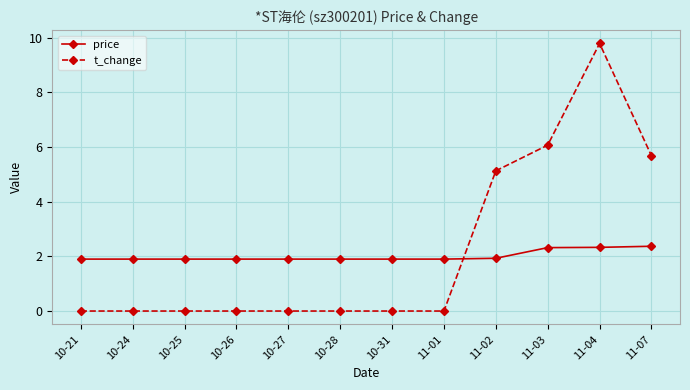

How many intersections are there between t_change and price?

1